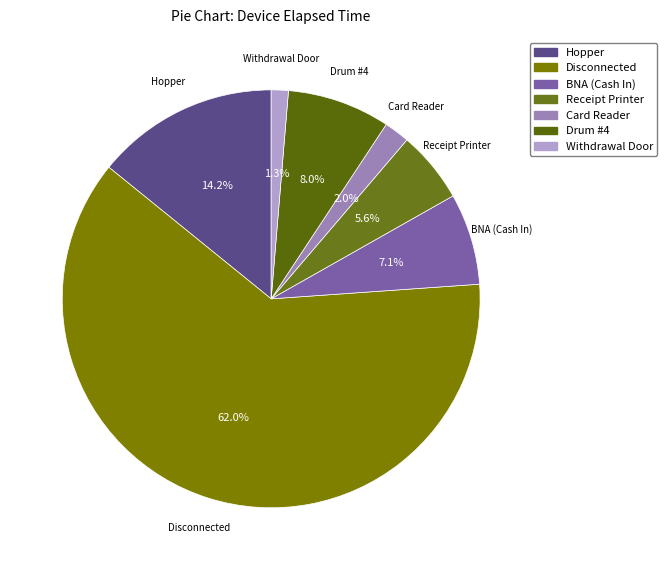

Does any single category account for the majority?

Yes